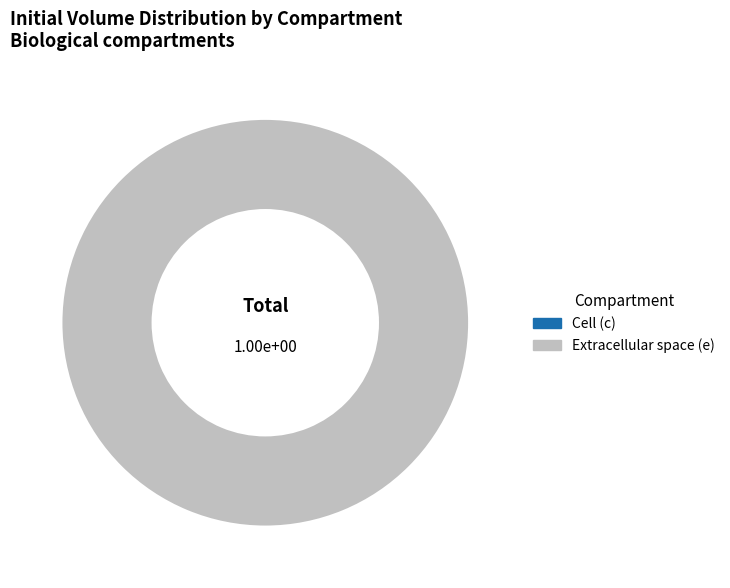

What is the largest slice in the pie chart?

Extracellular space